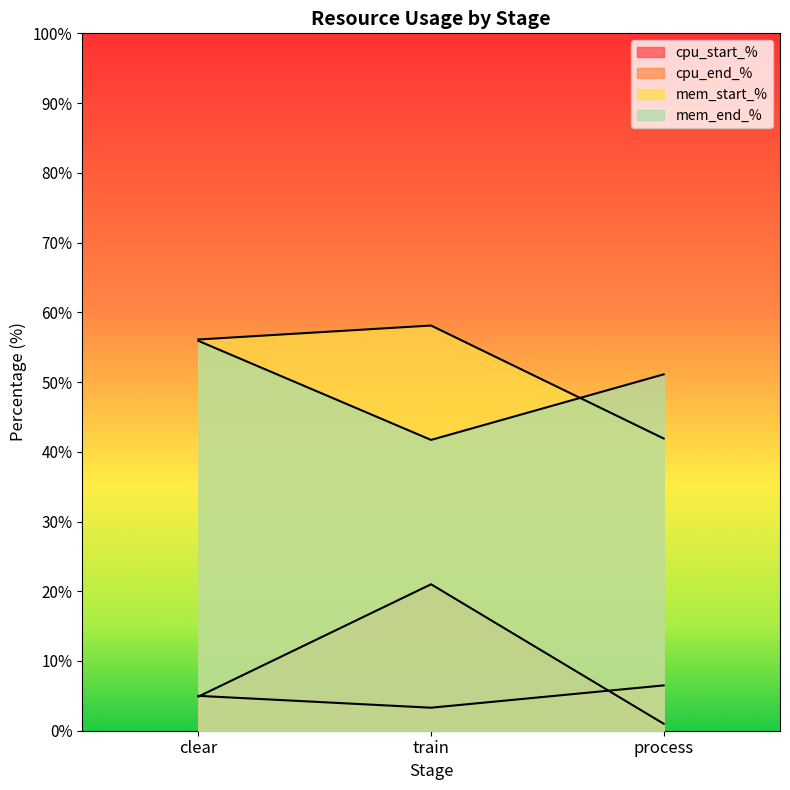

What position from the right is process?

1